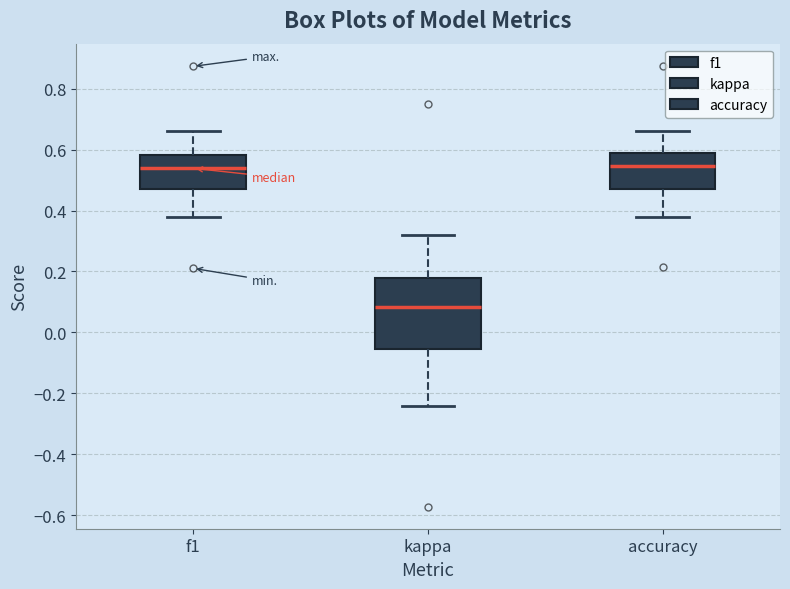

Reading left to right, transcribe this box plot: for each box, give where its median line is, the range the box spans, and where its two whiskers end, as read against the y-axis. The values are not printed on the chart, so give them approximately, as read against the axis.

f1: median 0.54, box 0.48 to 0.58, whiskers 0.38 to 0.66
kappa: median 0.08, box -0.06 to 0.18, whiskers -0.24 to 0.32
accuracy: median 0.54, box 0.48 to 0.58, whiskers 0.38 to 0.66